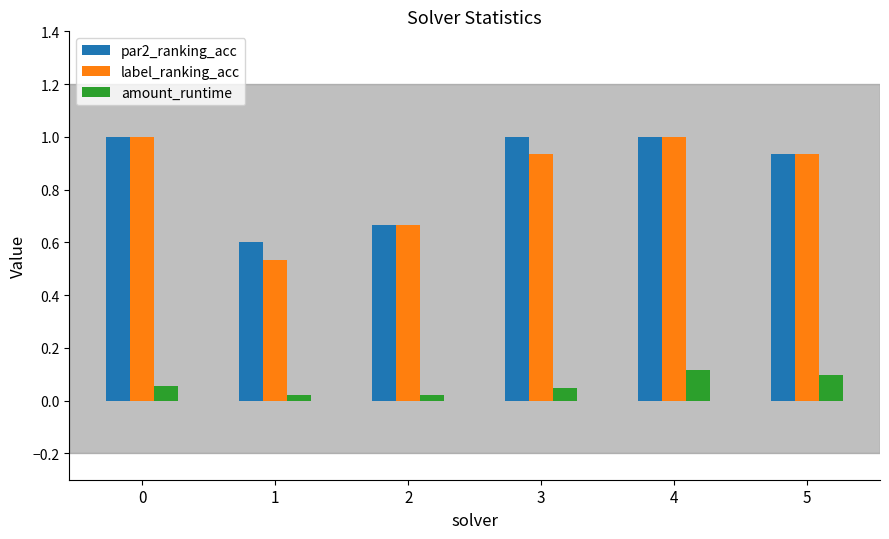

What are all the series names shown in the legend?

par2_ranking_acc, label_ranking_acc, amount_runtime